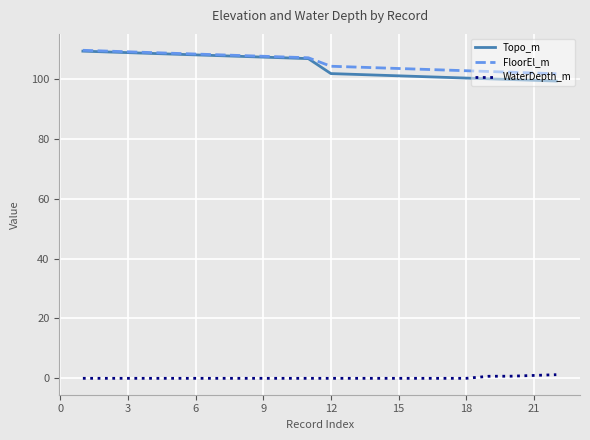

True or false: FloorEl_m and WaterDepth_m intersect in this chart.

False